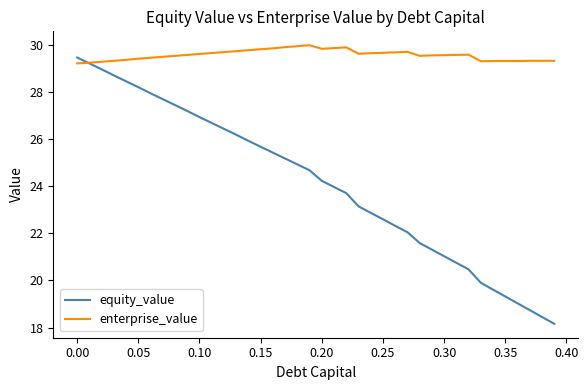

Which series has the largest range (max minus min)?

equity_value